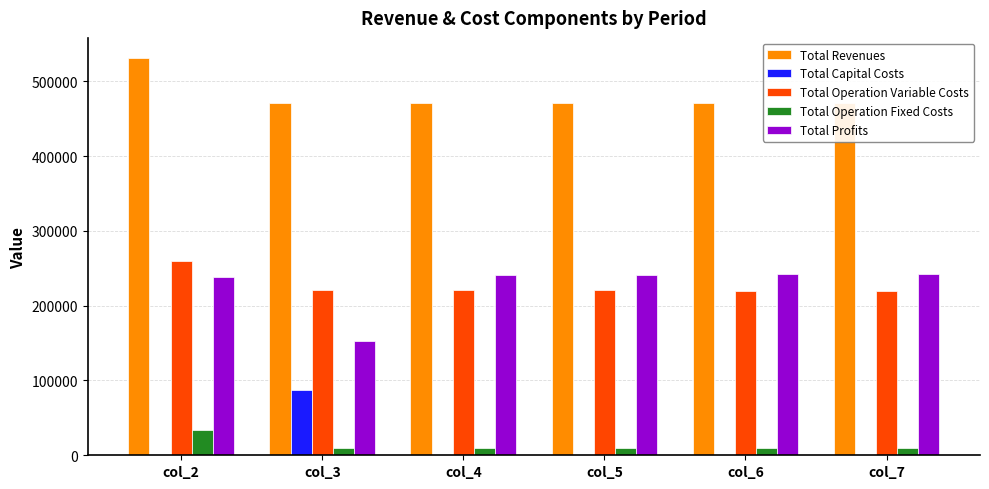

At how many categories does at least one series exceed 35800?

6